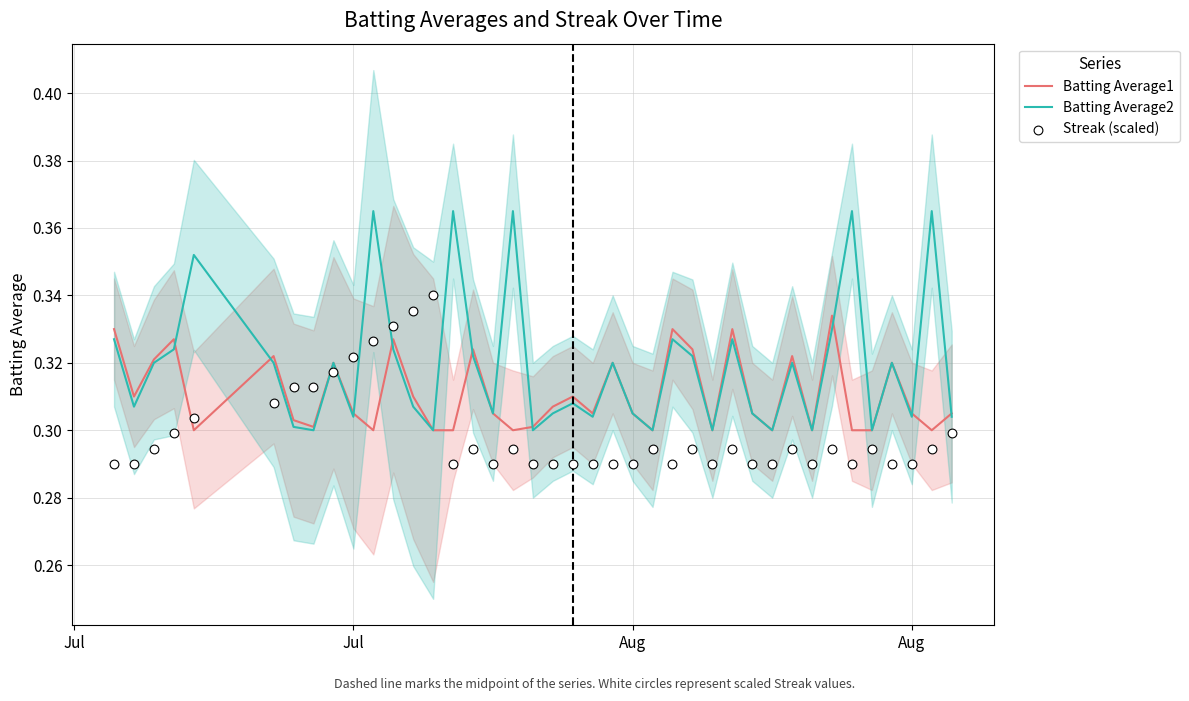

Is the value of Batting Average2 at 15 greater than the value of Streak (scaled) at 8?

Yes